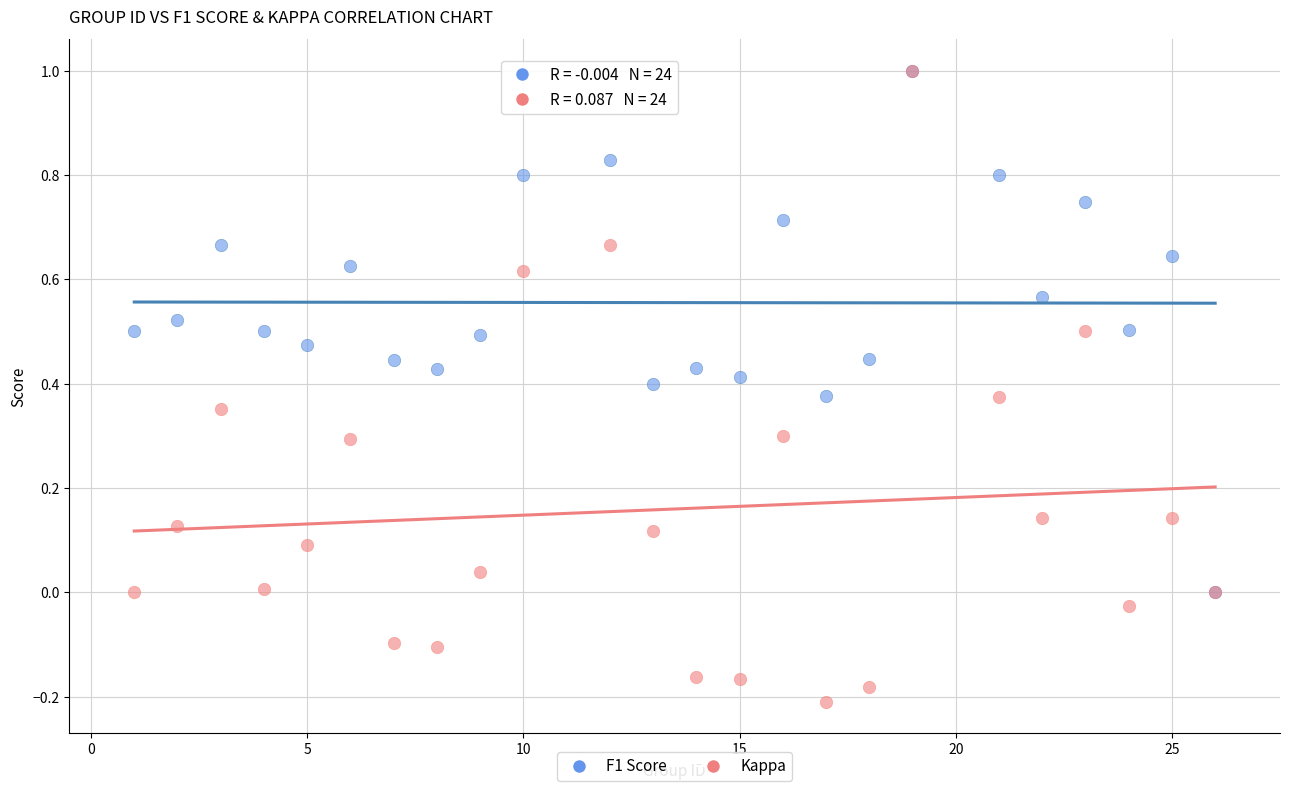

What are all the series names shown in the legend?

F1 Score, Kappa